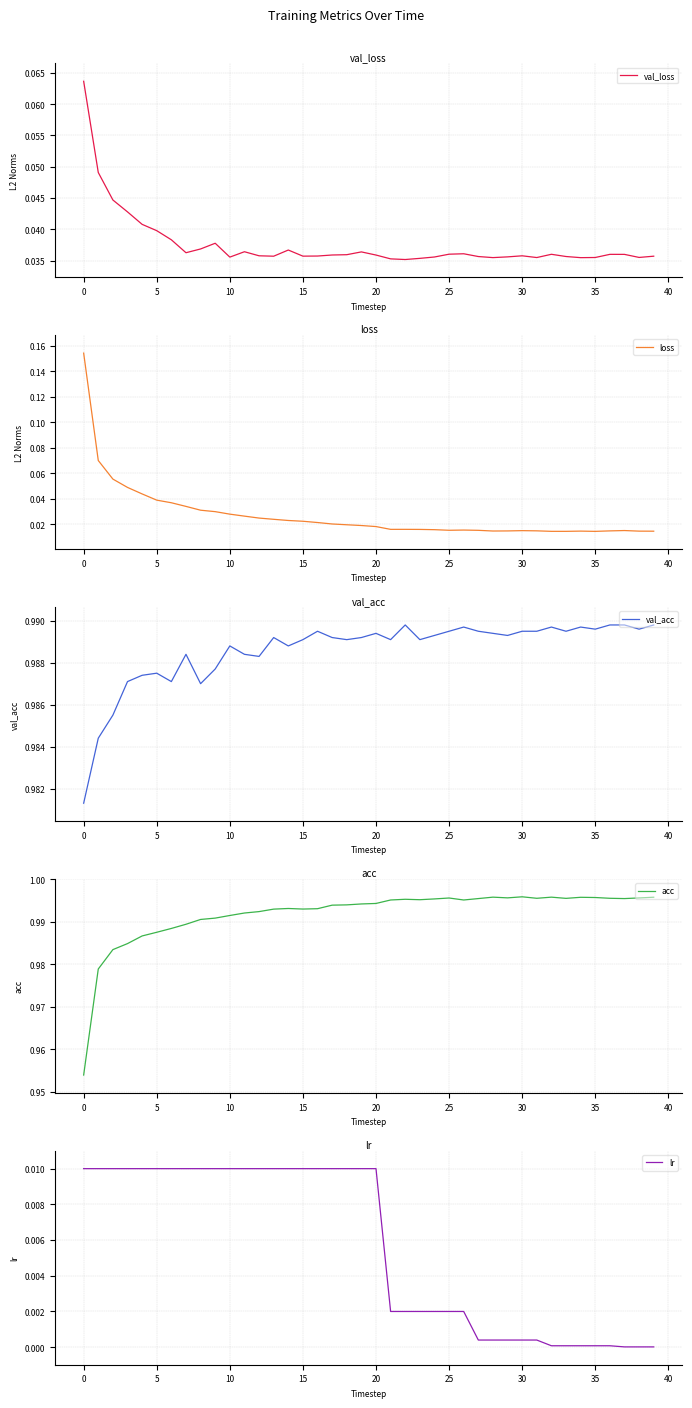

True or false: val_acc and acc cross at least once.

True